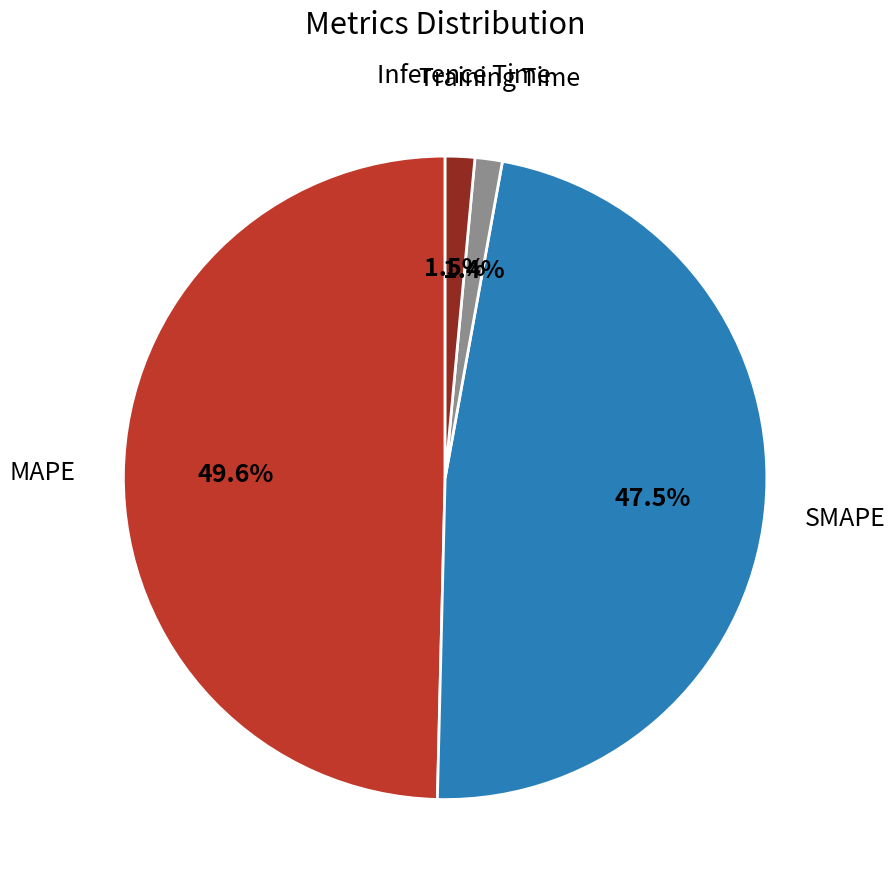

Is there a majority slice in this chart?

No